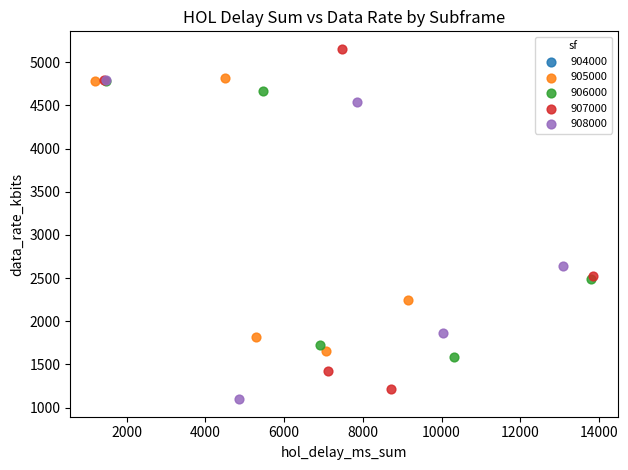

Which series has the largest Y range (max minus min)?

907000